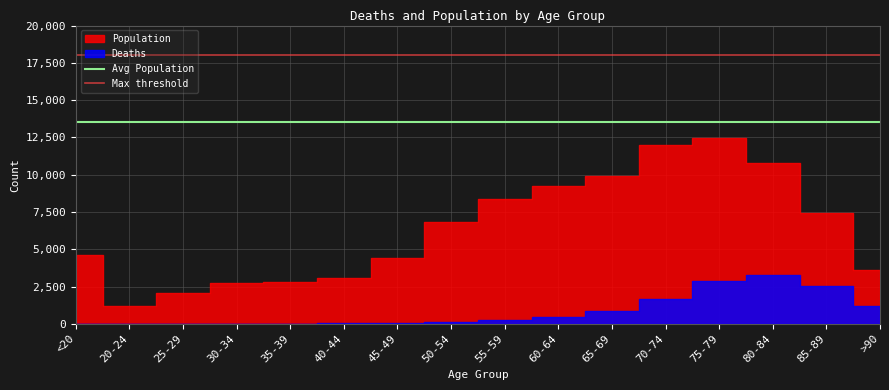

Is it true that Max threshold equals 30208 at <20?

False